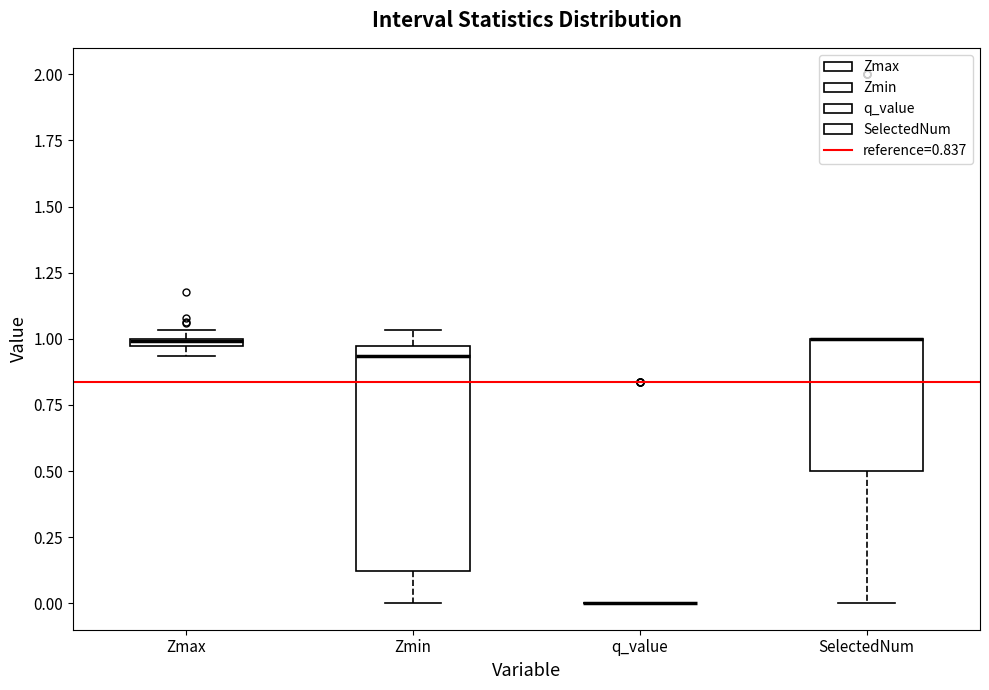

Comparing the boxes themselves (not the whiskers), which one is the tallest?

Zmin